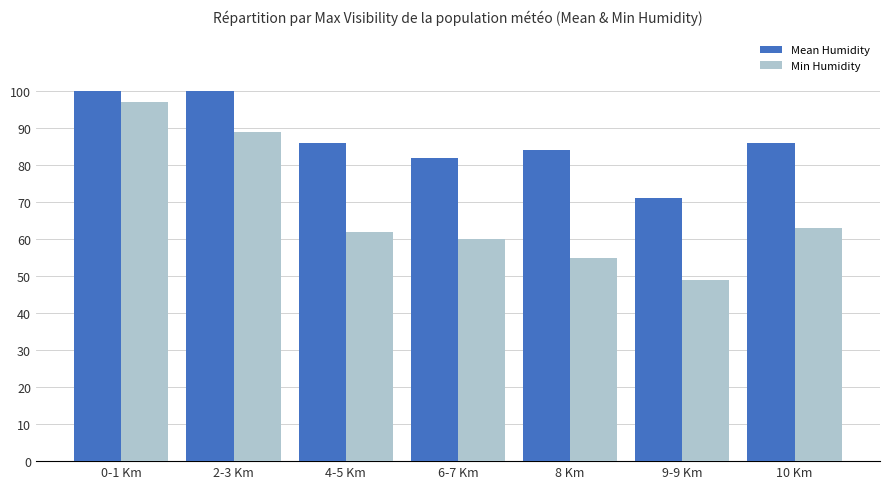

What is the label of the 3rd bar from the left?

4-5 Km